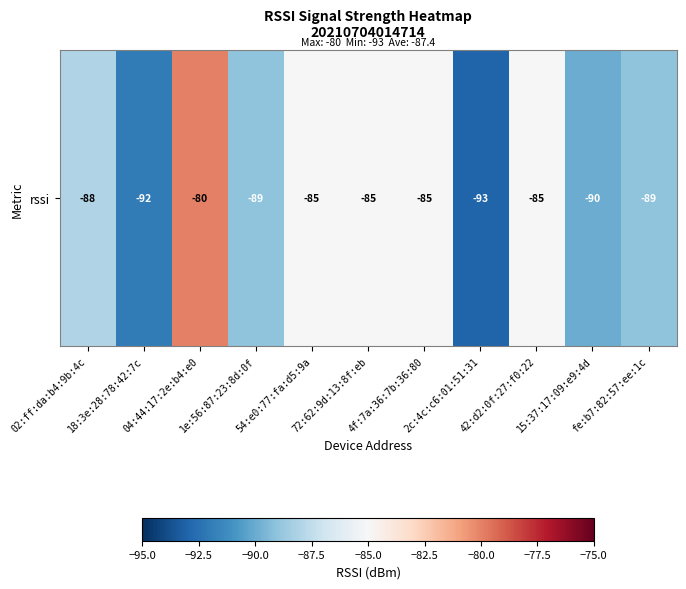

Reading right to left, what are all the values shown in this chart?

fe:b7:82:57:ee:1c=-89	15:37:17:09:e9:4d=-90	42:d2:0f:27:f0:22=-85	2c:4c:c6:01:51:31=-93	4f:7a:36:7b:36:80=-85	72:62:9d:13:8f:eb=-85	54:e0:77:fa:d5:9a=-85	1e:56:87:23:8d:0f=-89	04:44:17:2e:b4:e0=-80	18:3e:28:78:42:7c=-92	02:ff:da:b4:9b:4c=-88